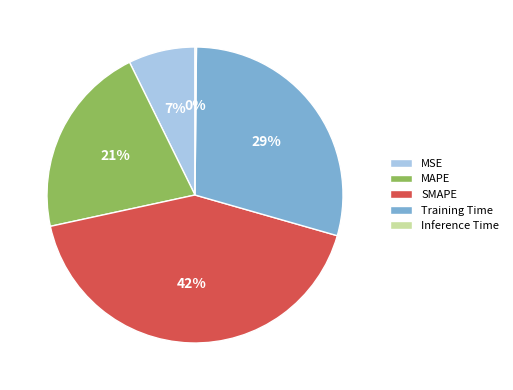

The MSE slice represents 7% of the pie. True or false?

True